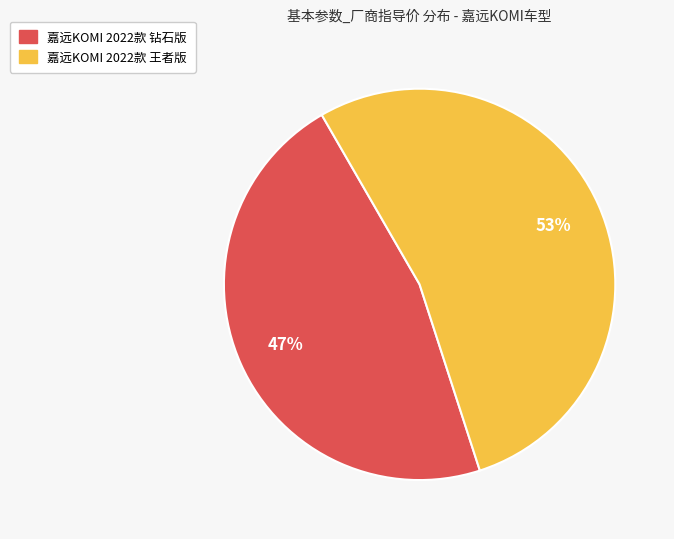

How many slices are in this pie chart?

2